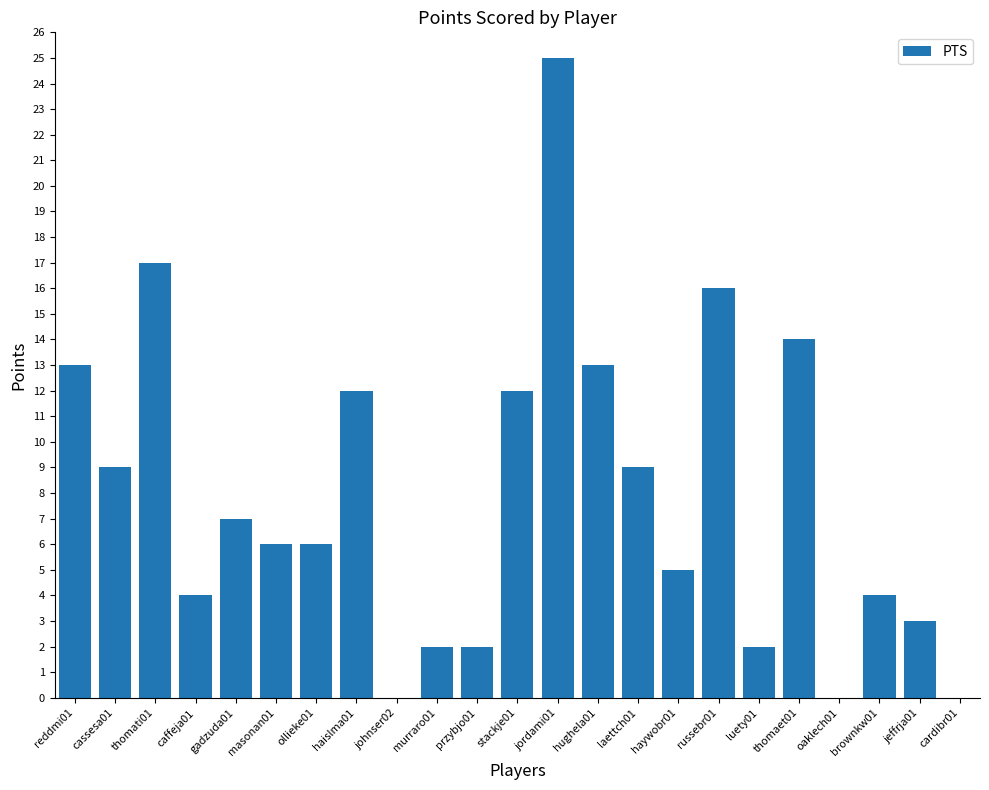

Which label corresponds to the largest value in the chart?

jordami01